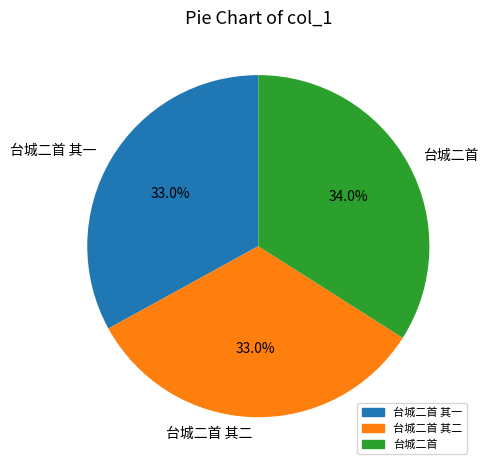

How many segments does this pie chart have?

3